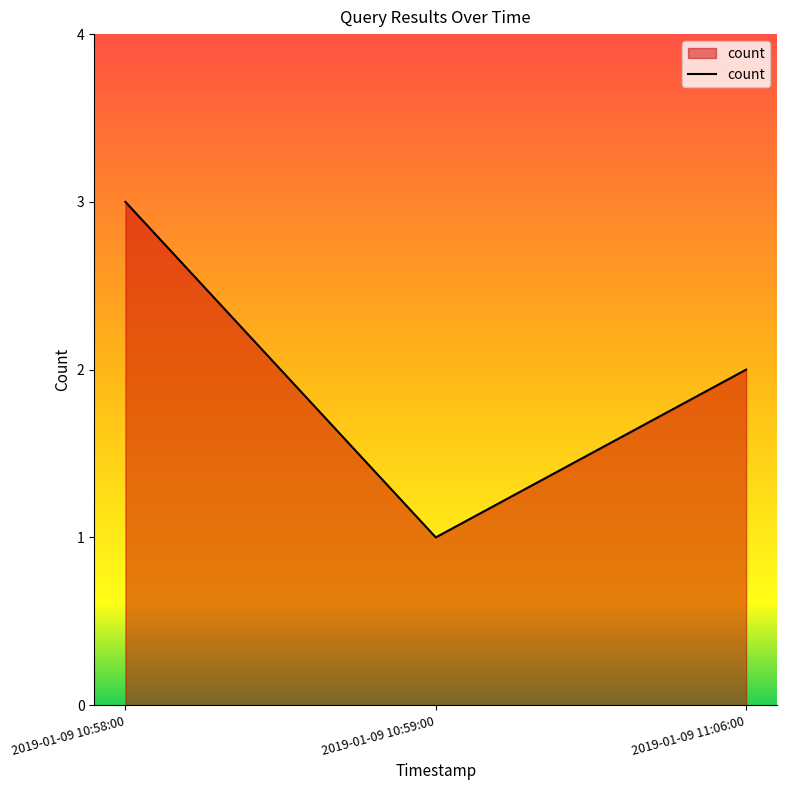

Rank the categories by value from lowest to highest.

2019-01-09 10:59:00, 2019-01-09 11:06:00, 2019-01-09 10:58:00